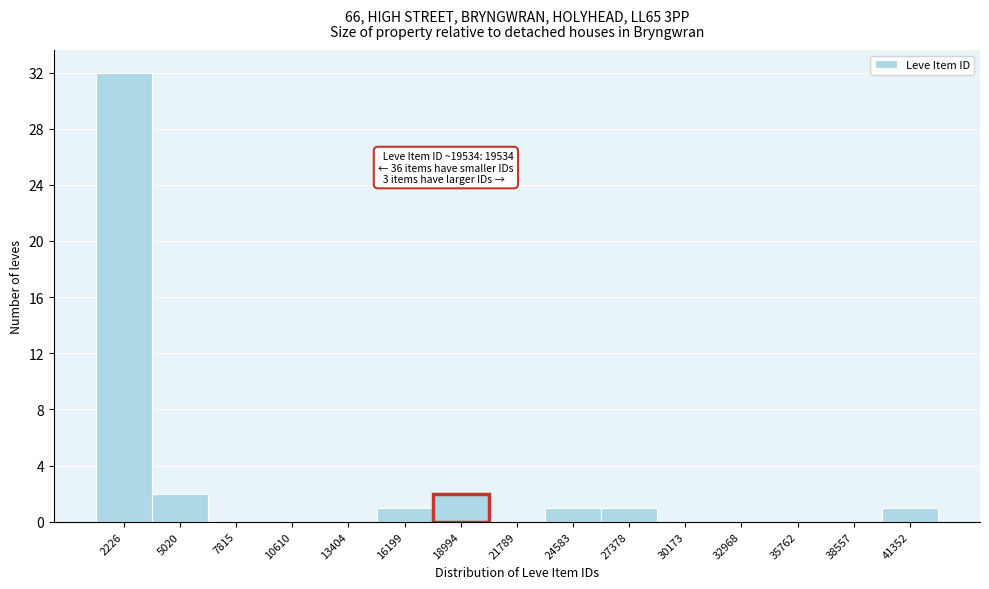

Reading left to right, list all the values displayed in this chart.

2226=32	5020=2	7815=0	10610=0	13404=0	16199=1	18994=2	21789=0	24583=1	27378=1	30173=0	32968=0	35762=0	38557=0	41352=1